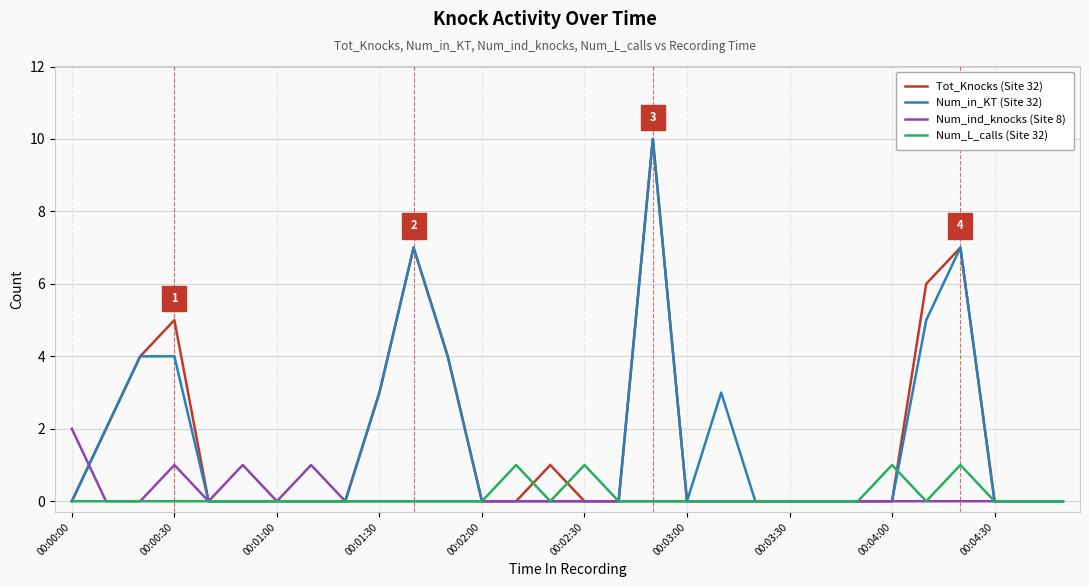

Is this an area chart (filled region under the line)?

No